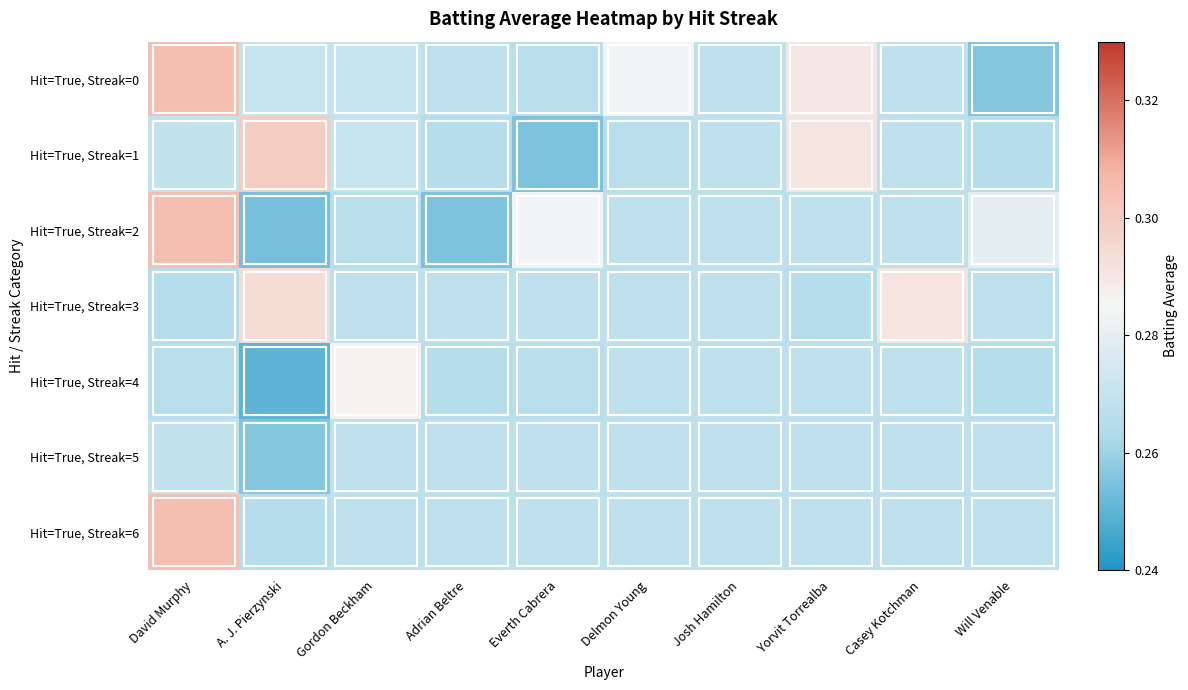

Reading right to left, what are all the values shown in this chart?

Hit=True, Streak=0: Will Venable=0.3	Casey Kotchman=0.3	Yorvit Torrealba=0.3	Josh Hamilton=0.3	Delmon Young=0.3	Everth Cabrera=0.3	Adrian Beltre=0.3	Gordon Beckham=0.3	A. J. Pierzynski=0.3	David Murphy=0.3
Hit=True, Streak=1: Will Venable=0.3	Casey Kotchman=0.3	Yorvit Torrealba=0.3	Josh Hamilton=0.3	Delmon Young=0.3	Everth Cabrera=0.3	Adrian Beltre=0.3	Gordon Beckham=0.3	A. J. Pierzynski=0.3	David Murphy=0.3
Hit=True, Streak=2: Will Venable=0.3	Casey Kotchman=0.3	Yorvit Torrealba=0.3	Josh Hamilton=0.3	Delmon Young=0.3	Everth Cabrera=0.3	Adrian Beltre=0.3	Gordon Beckham=0.3	A. J. Pierzynski=0.3	David Murphy=0.3
Hit=True, Streak=3: Will Venable=0.3	Casey Kotchman=0.3	Yorvit Torrealba=0.3	Josh Hamilton=0.3	Delmon Young=0.3	Everth Cabrera=0.3	Adrian Beltre=0.3	Gordon Beckham=0.3	A. J. Pierzynski=0.3	David Murphy=0.3
Hit=True, Streak=4: Will Venable=0.3	Casey Kotchman=0.3	Yorvit Torrealba=0.3	Josh Hamilton=0.3	Delmon Young=0.3	Everth Cabrera=0.3	Adrian Beltre=0.3	Gordon Beckham=0.3	A. J. Pierzynski=0.2	David Murphy=0.3
Hit=True, Streak=5: Will Venable=0.3	Casey Kotchman=0.3	Yorvit Torrealba=0.3	Josh Hamilton=0.3	Delmon Young=0.3	Everth Cabrera=0.3	Adrian Beltre=0.3	Gordon Beckham=0.3	A. J. Pierzynski=0.3	David Murphy=0.3
Hit=True, Streak=6: Will Venable=0.3	Casey Kotchman=0.3	Yorvit Torrealba=0.3	Josh Hamilton=0.3	Delmon Young=0.3	Everth Cabrera=0.3	Adrian Beltre=0.3	Gordon Beckham=0.3	A. J. Pierzynski=0.3	David Murphy=0.3